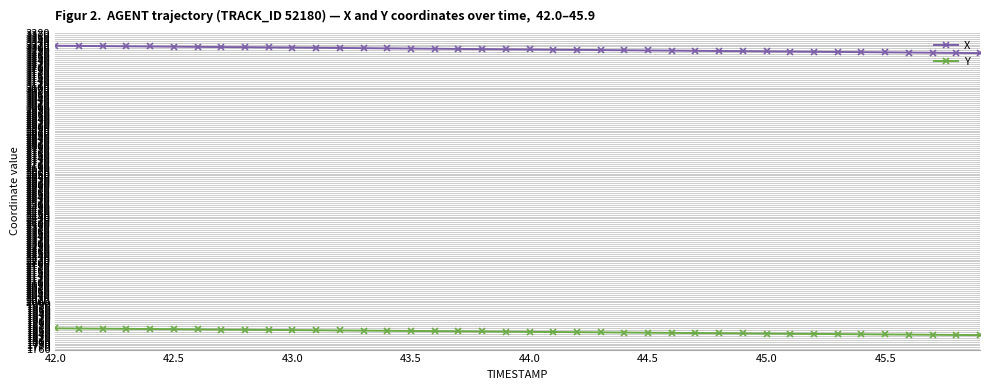

What is the minimum value shown in the chart?

1833.1